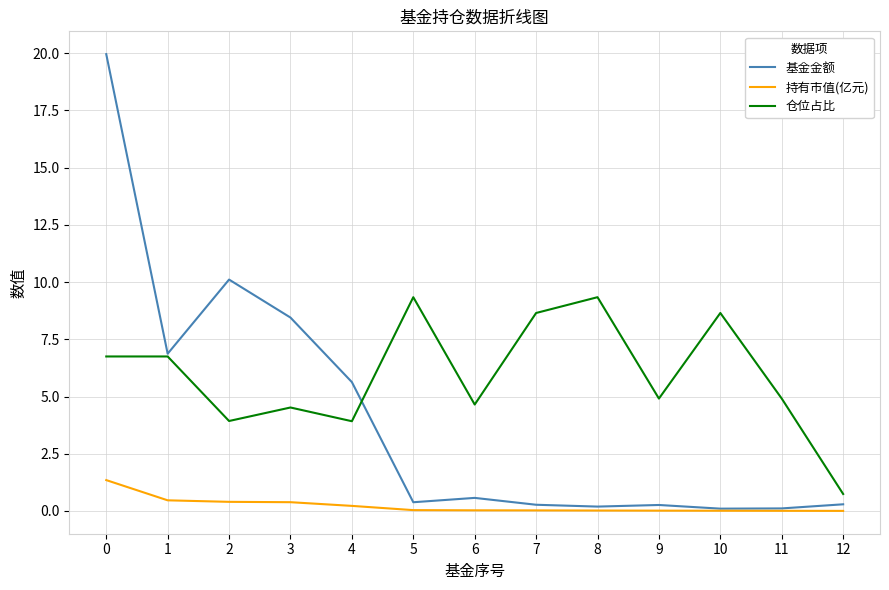

Is it true that 基金金额 equals 5.5 at 3?

False